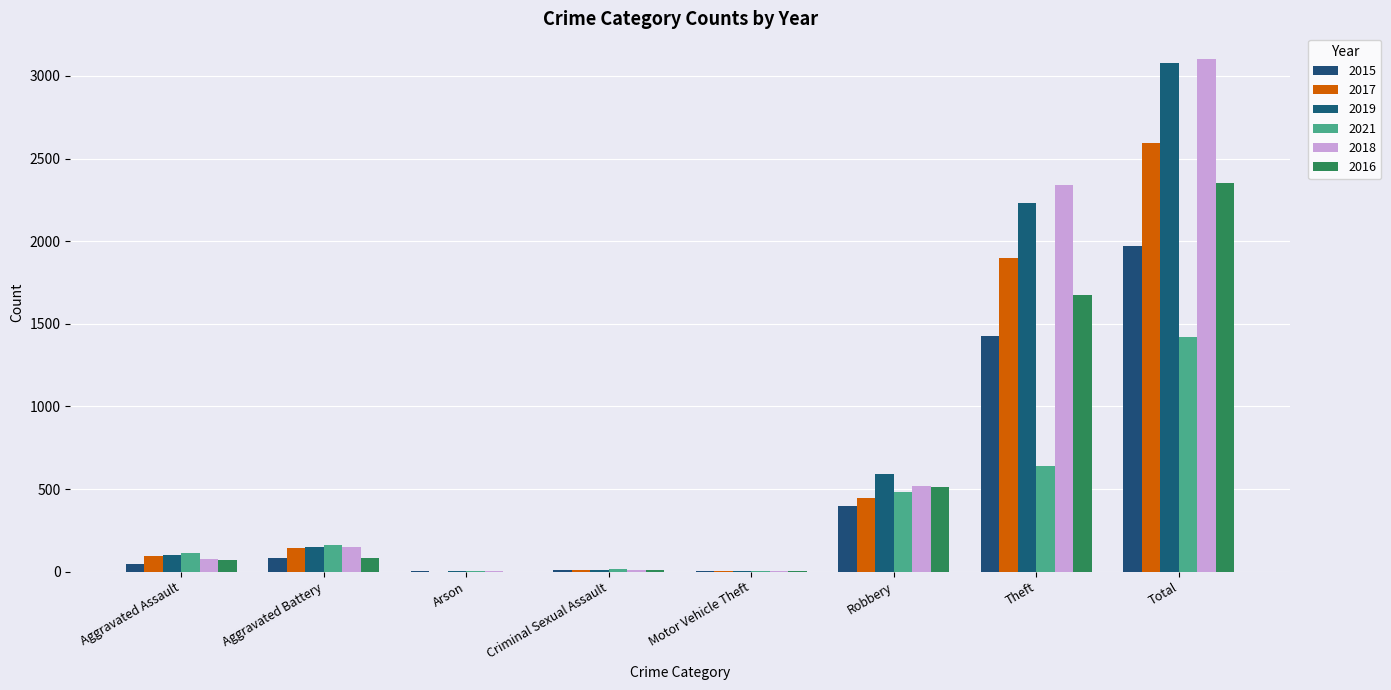

What is the sum of all 2016 values?

4703